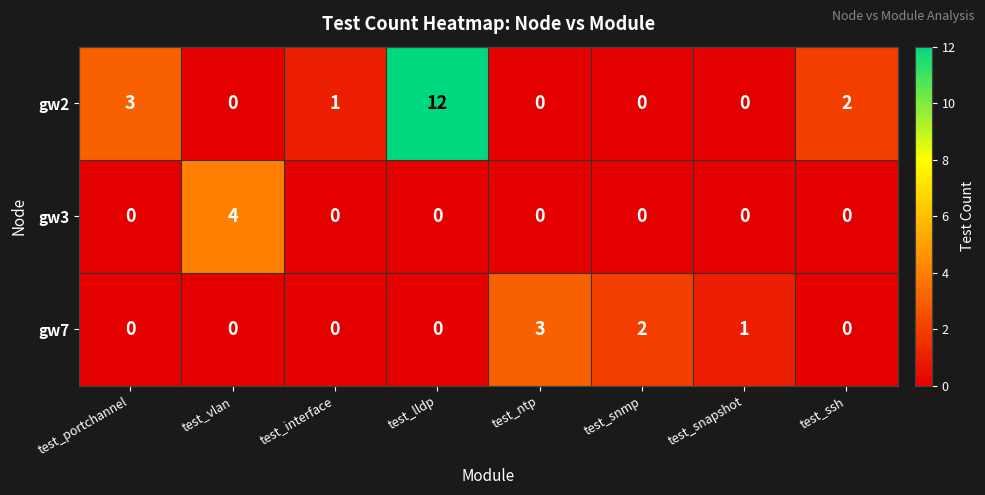

True or false: gw7 has a value of 3 at test_ntp.

True